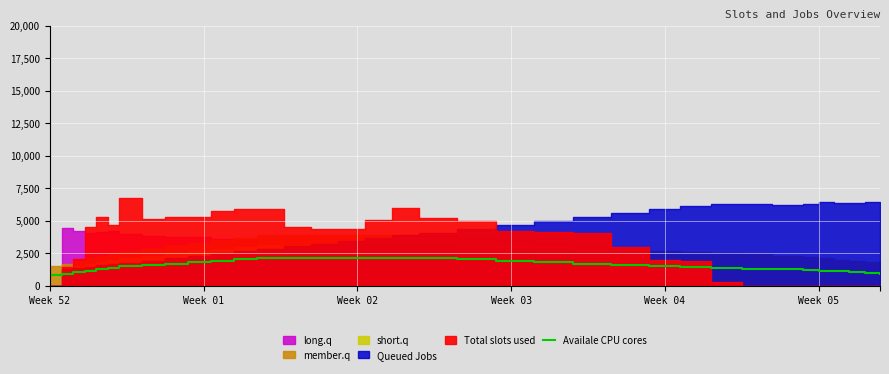

What is the maximum value for Availale CPU cores?

2145